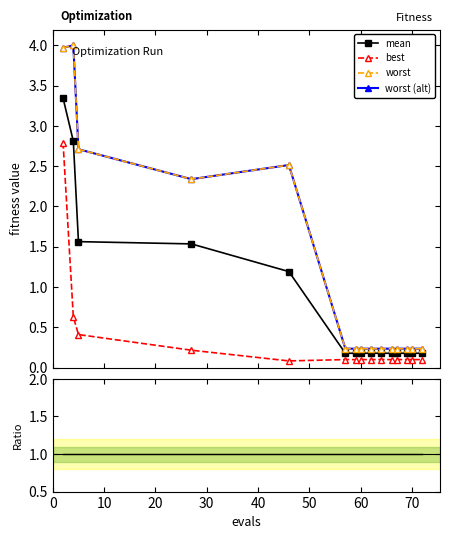

What value does the worst series have at 20?

2.7